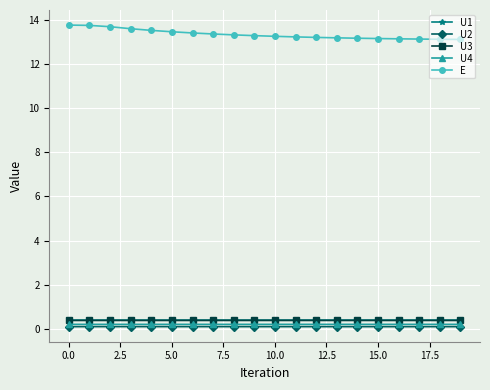

Which series has the widest spread of values?

E